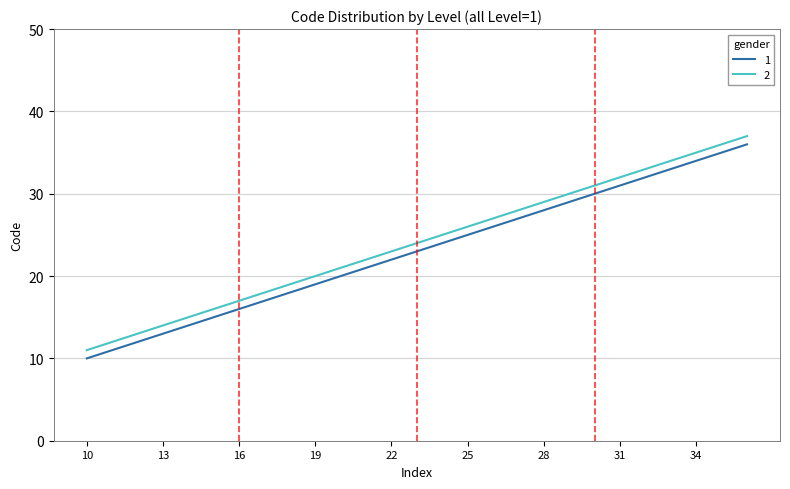

What is the difference between the maximum and minimum values in the 1 series?

26